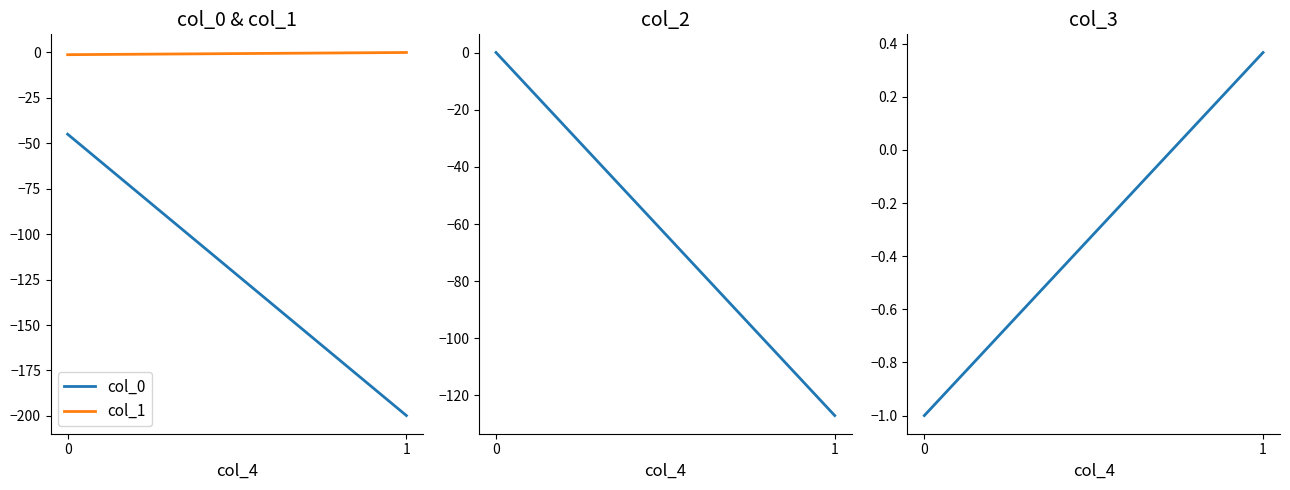

Which series has the widest spread of values?

col_0